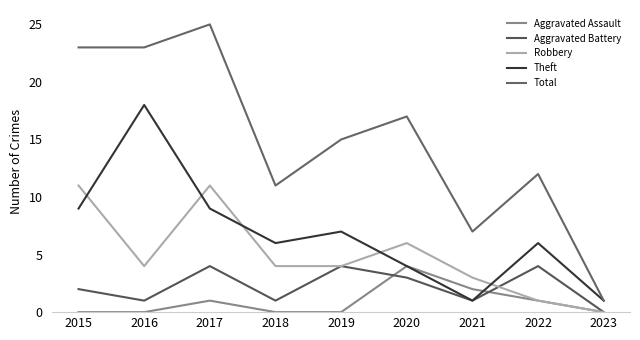

How many lines are shown in the chart?

5